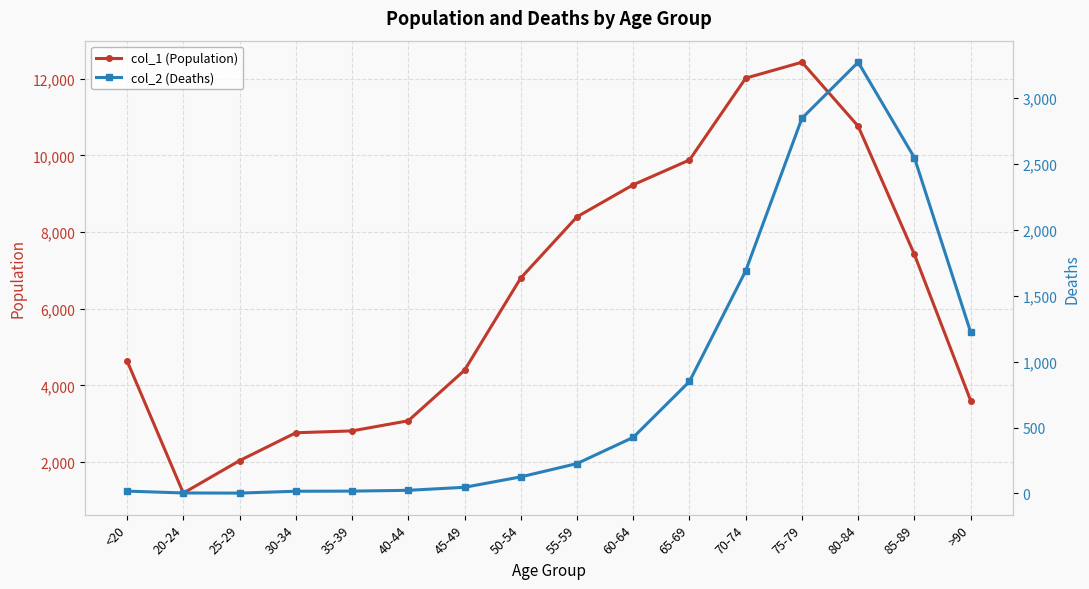

Rank the series by their average value, from lowest to highest.

col_2 (Deaths), col_1 (Population)